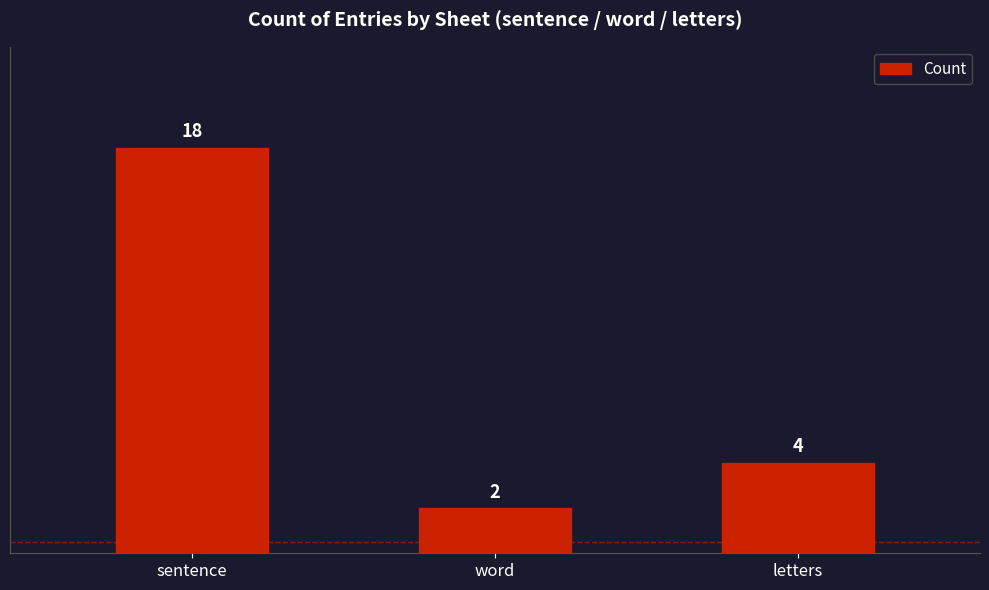

What is the sum of the values at letters and word?

6